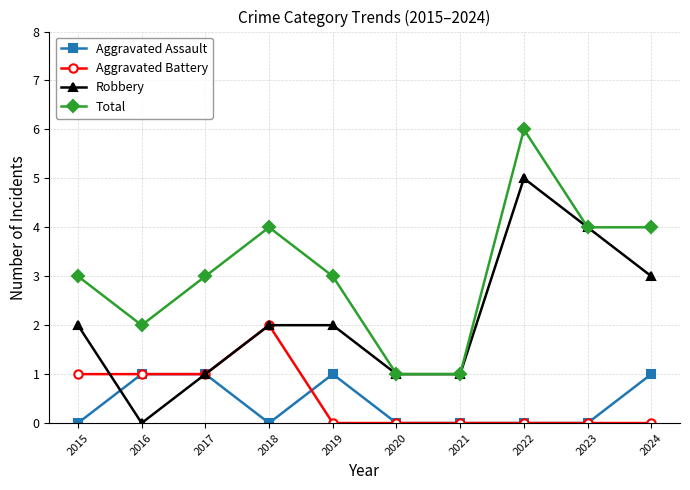

How many lines are shown in the chart?

4